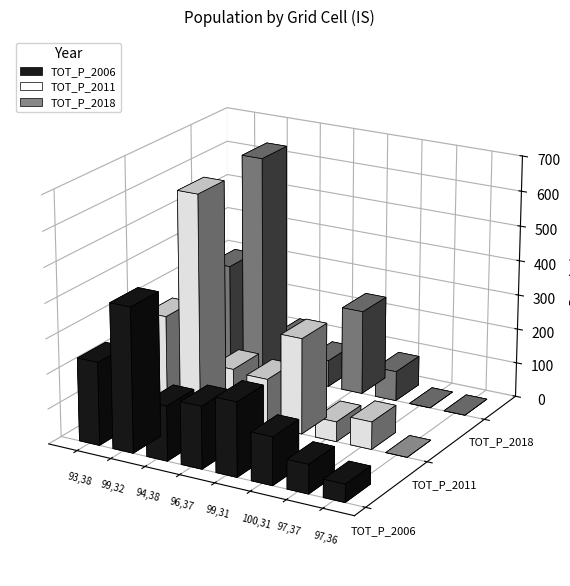

What are all the series names shown in the legend?

TOT_P_2006, TOT_P_2011, TOT_P_2018